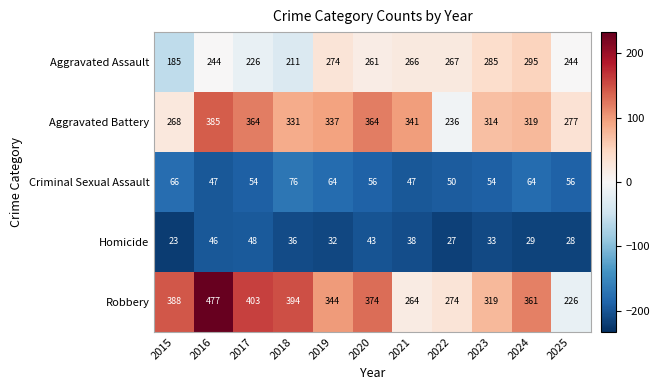

Which category has the lowest value in the Robbery series?

2025